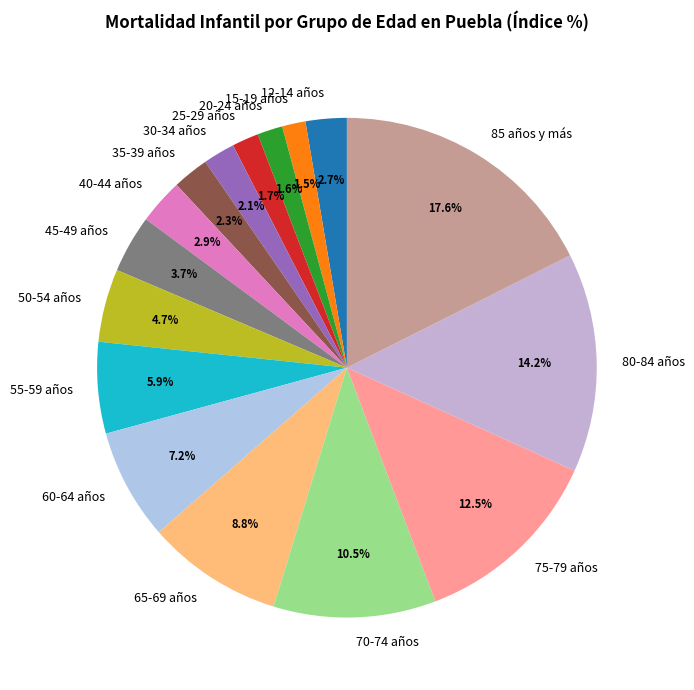

What is the total percentage of 35-39 años and 60-64 años?

9.5%